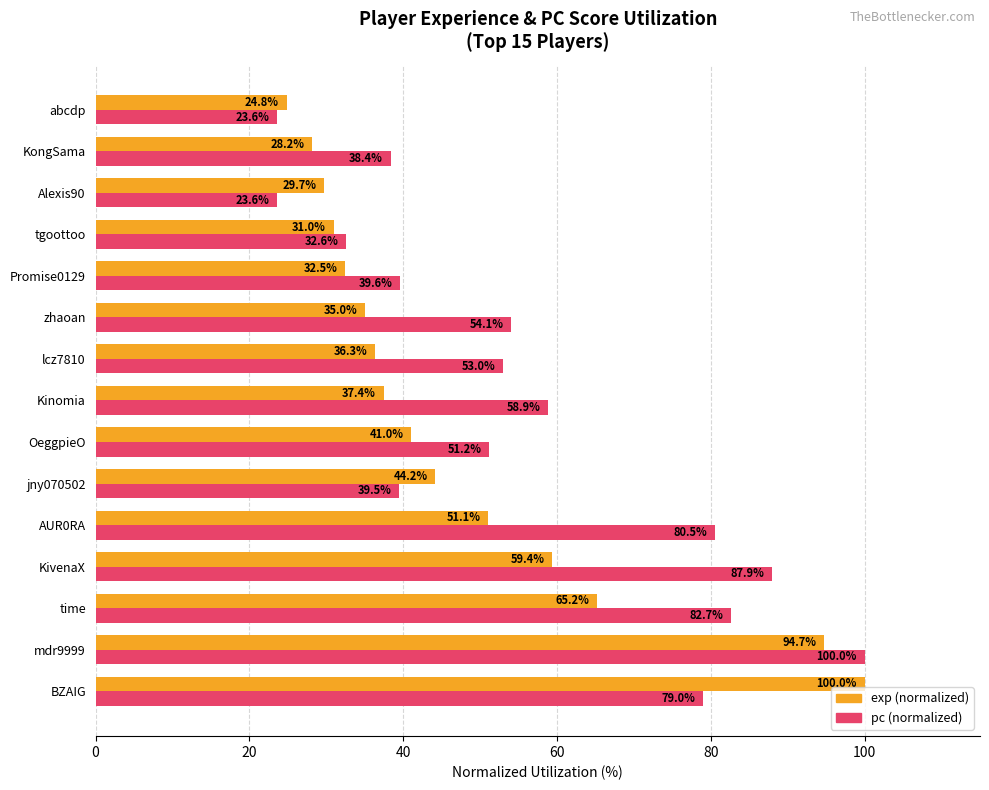

How many data points does each series have?

15